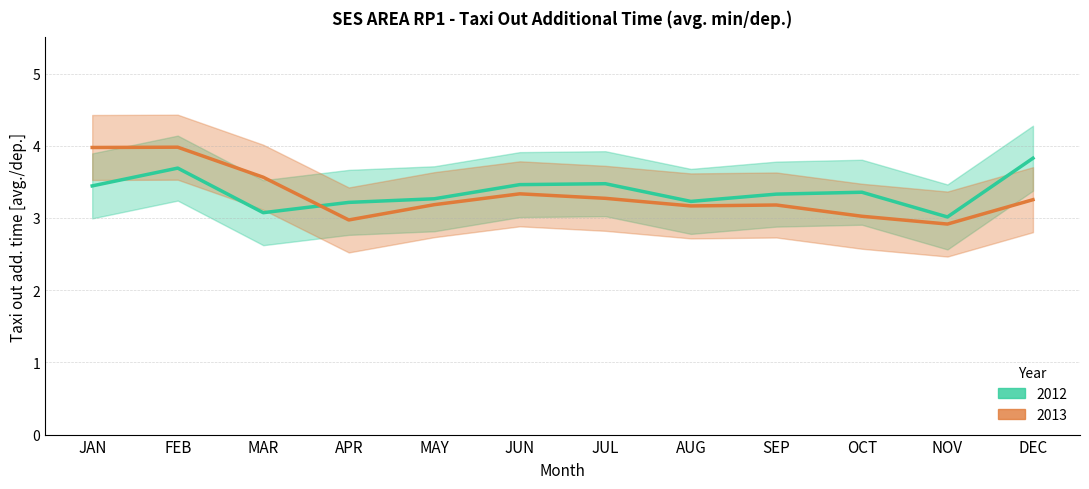

The 2013 series shows 6.7 at FEB. True or false?

False